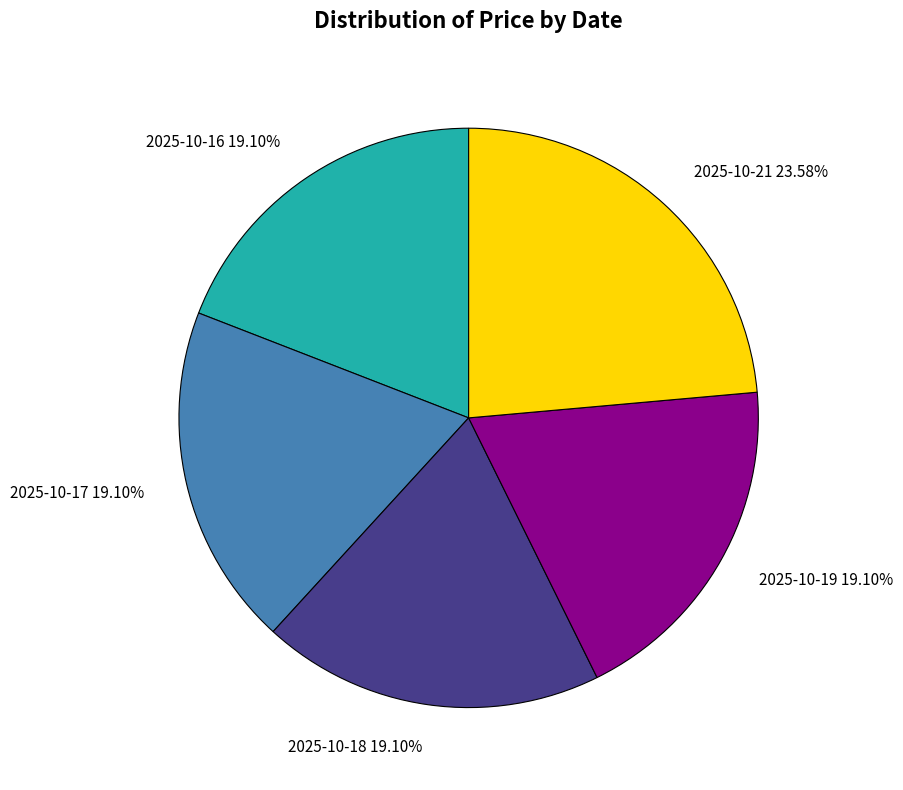

Is there a majority slice in this chart?

No